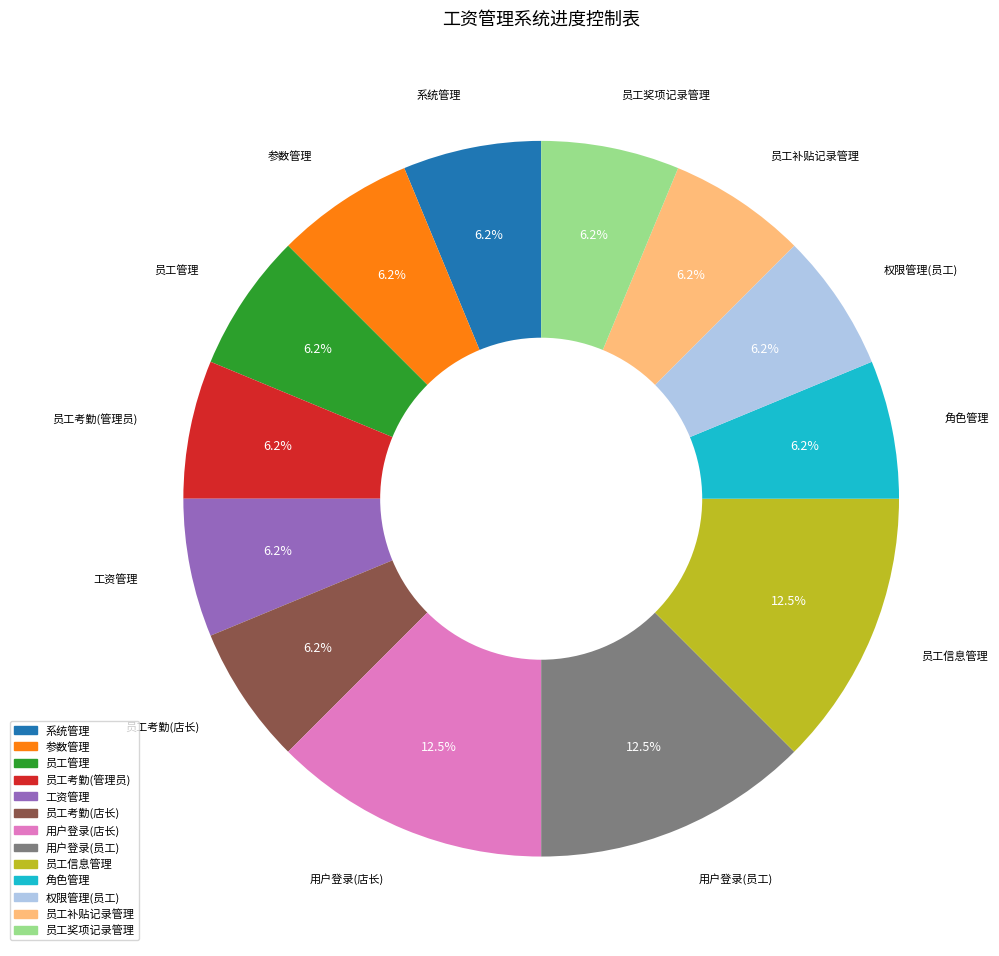

The 权限管理(员工) slice represents 1% of the pie. True or false?

False